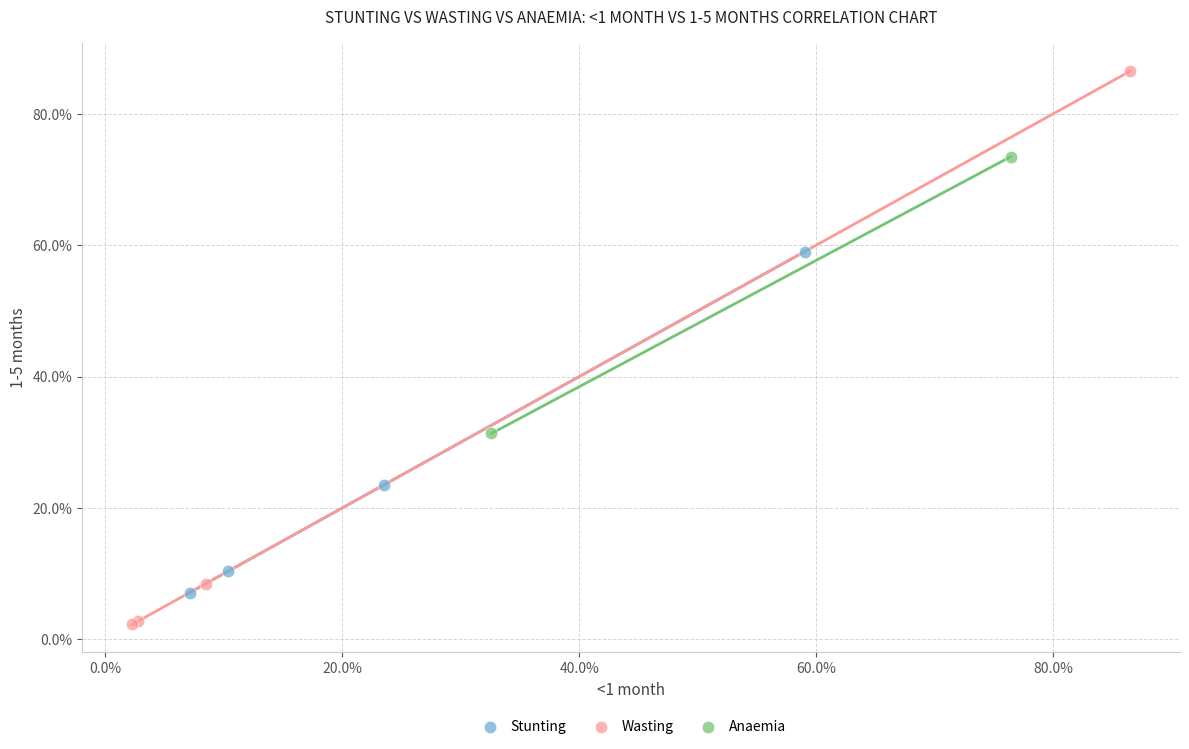

Which series reaches the maximum Y coordinate?

Wasting